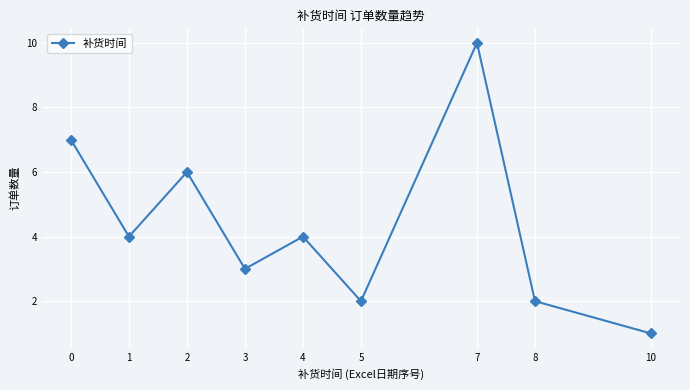

How many lines are shown in the chart?

1